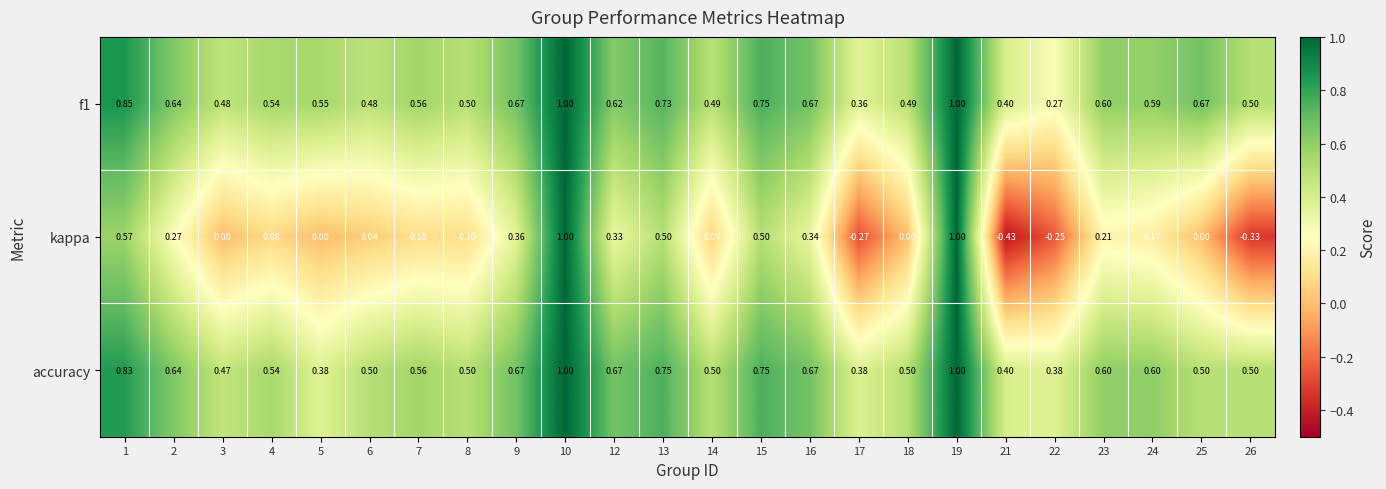

Which series has the widest spread of values?

kappa